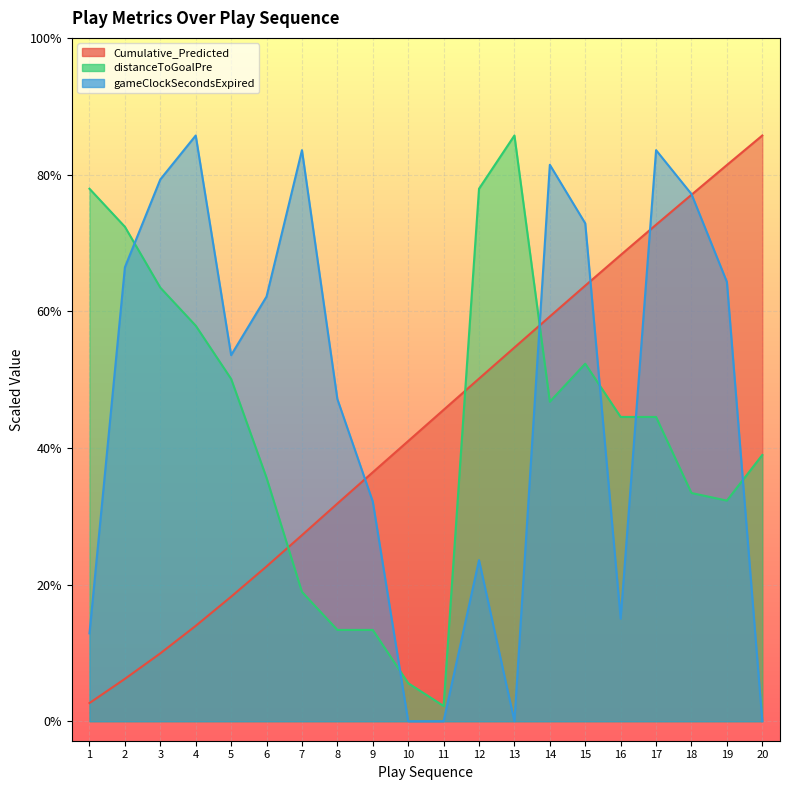

At which category is the sum across all series the highest?

17